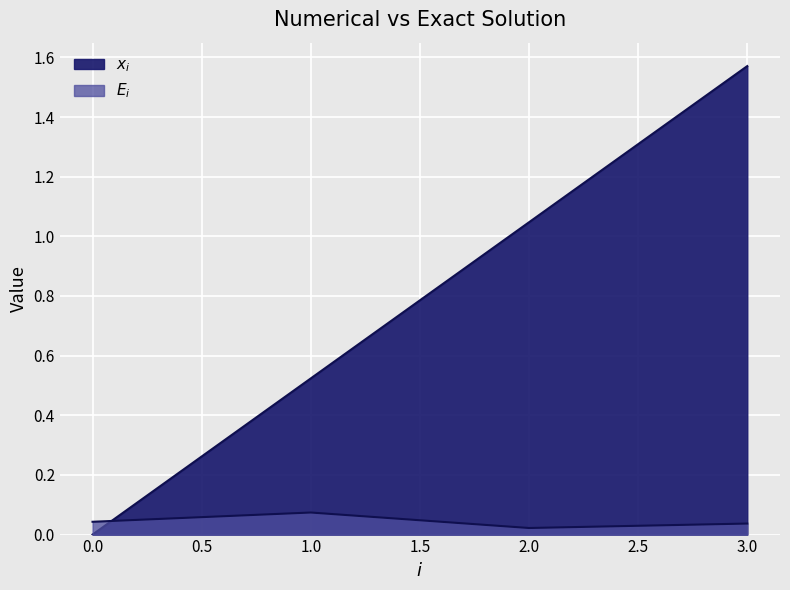

The value of $x_i$ at 1 is 0.5. True or false?

True